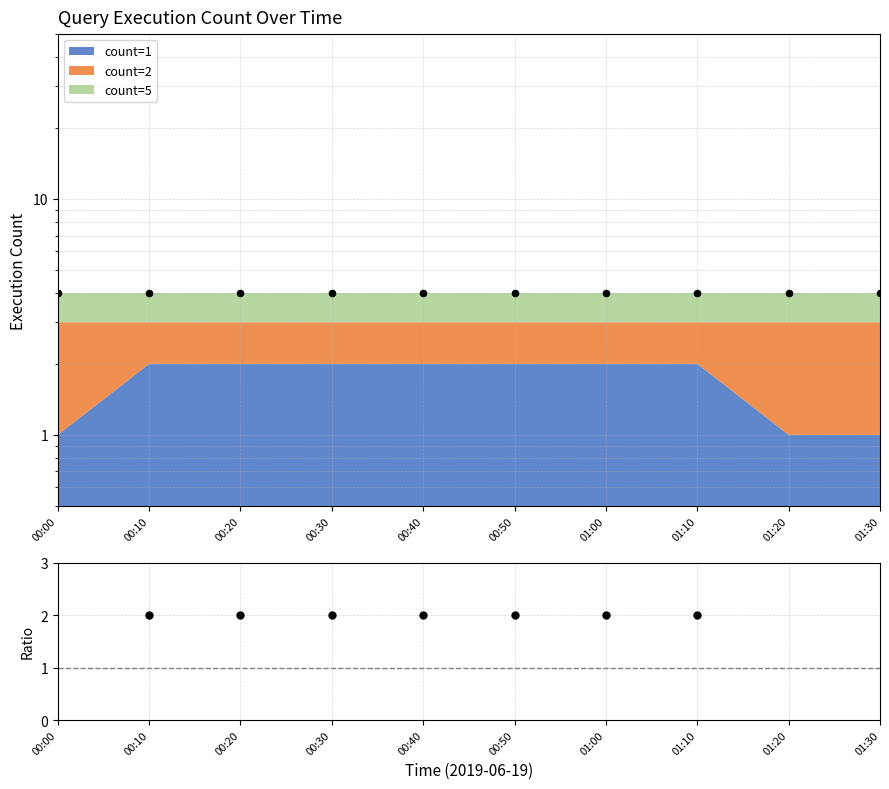

Is the value of Total at 01:10 greater than the value of ratio at 00:40?

Yes